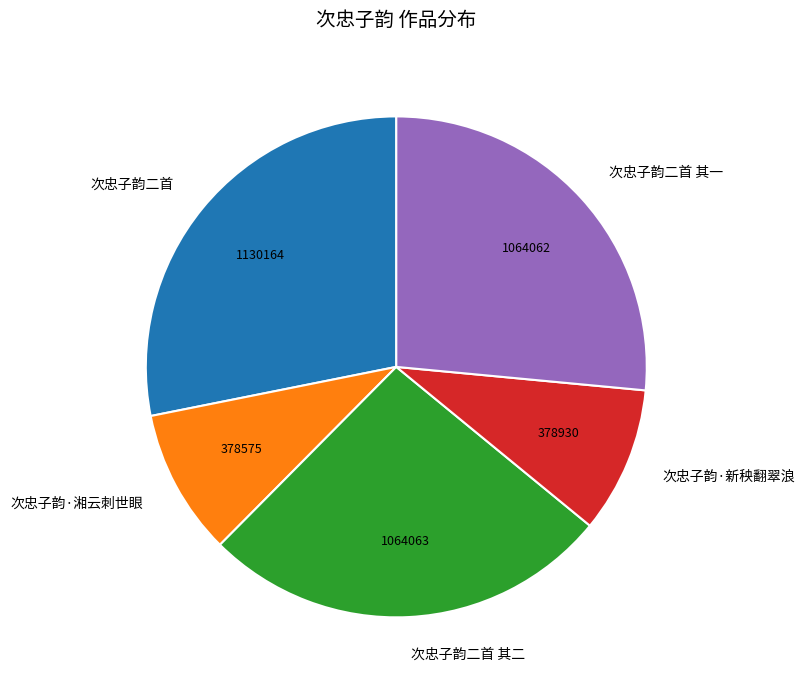

Which category has the biggest portion of the pie?

次忠子韵二首